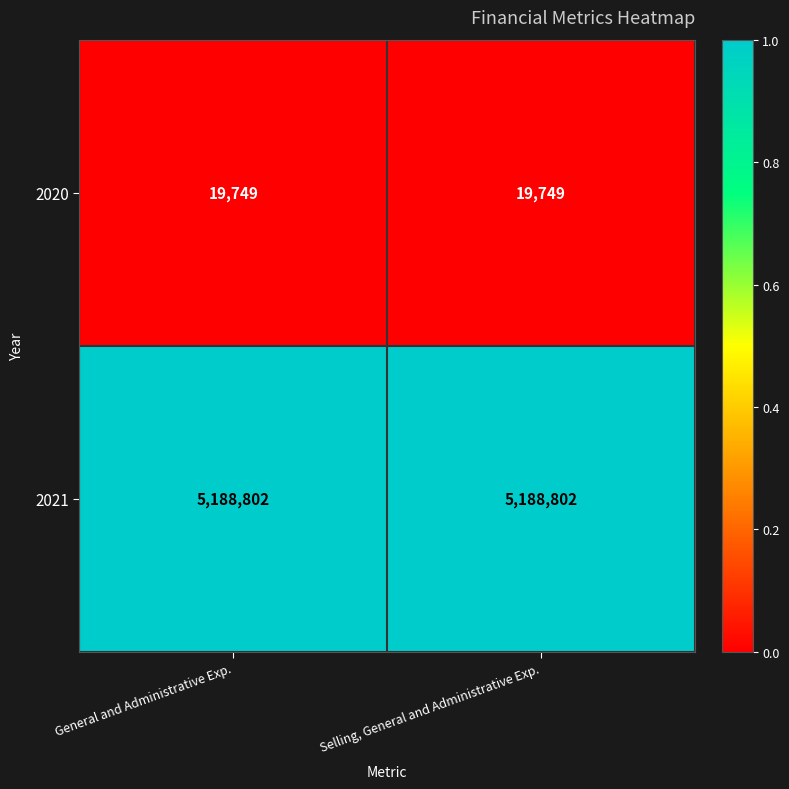

Which series has the largest total across all categories?

2021